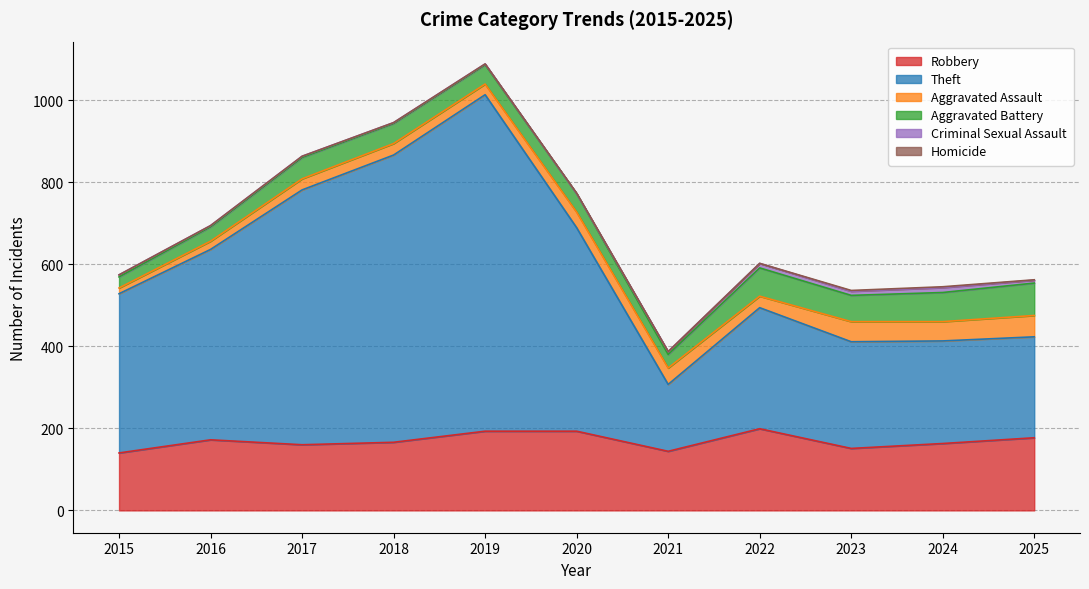

At which category does Robbery reach its first local valley?

2017